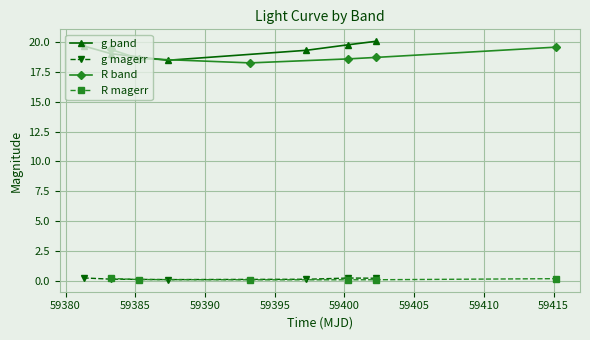

True or false: g magerr and R band cross at least once.

False